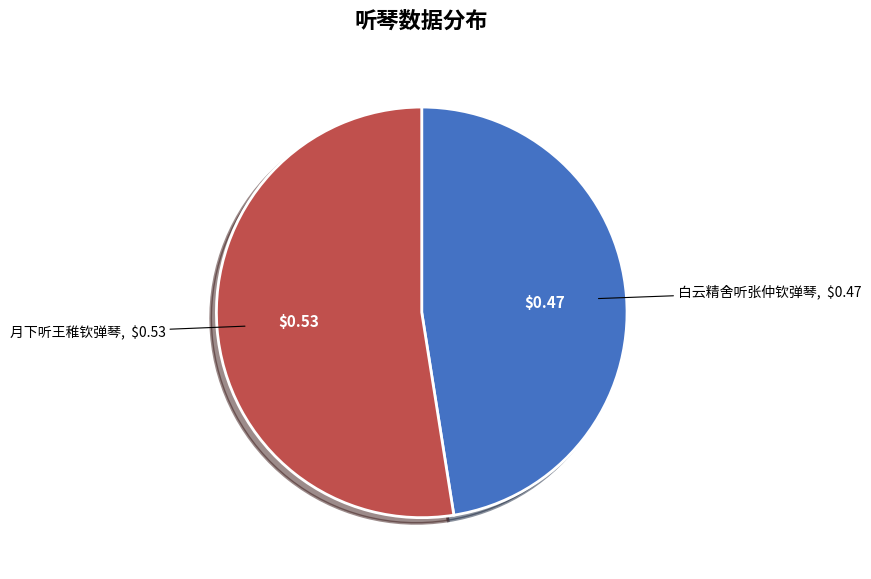

Which category has the smallest portion of the pie?

白云精舍听张仲钦弹琴